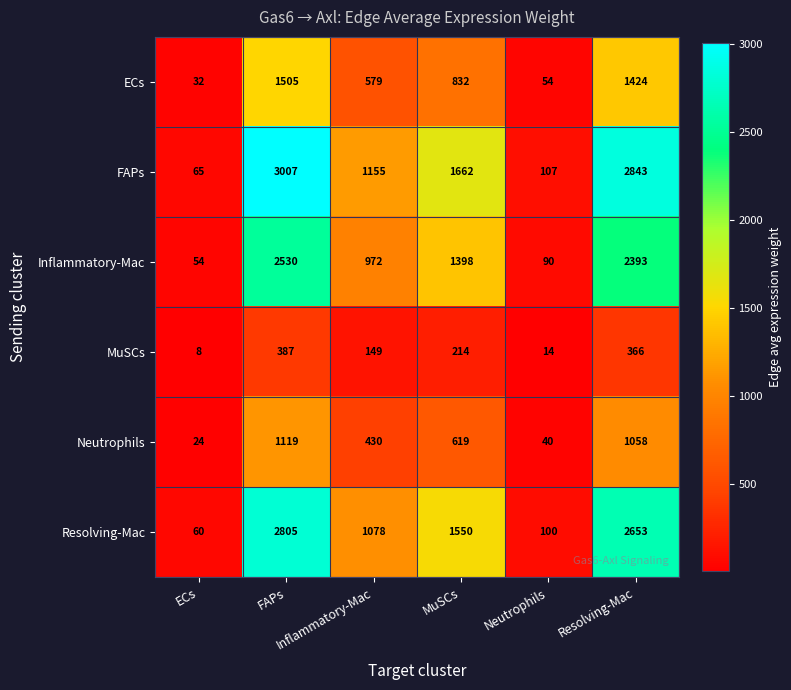

What is the smallest value displayed?

8